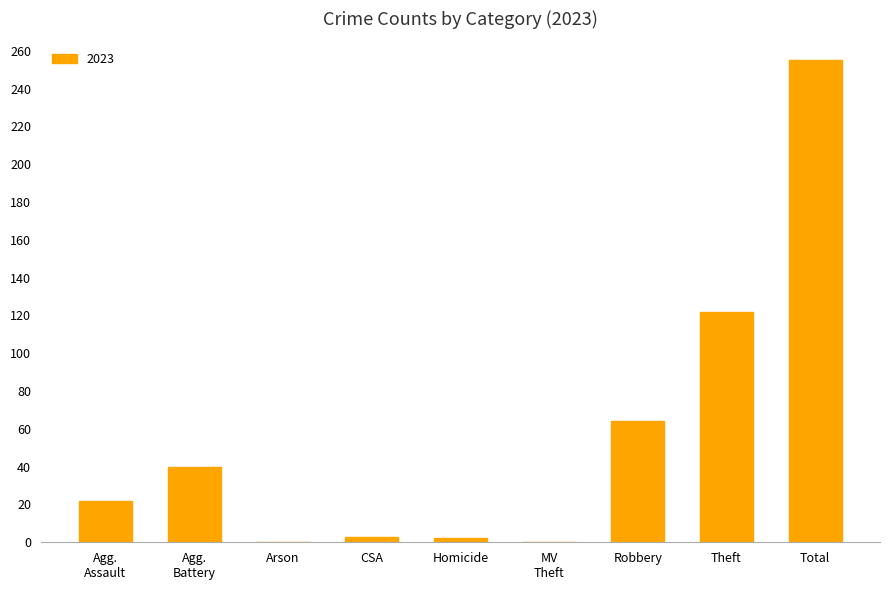

Is it true that the value at Theft is 199?

False